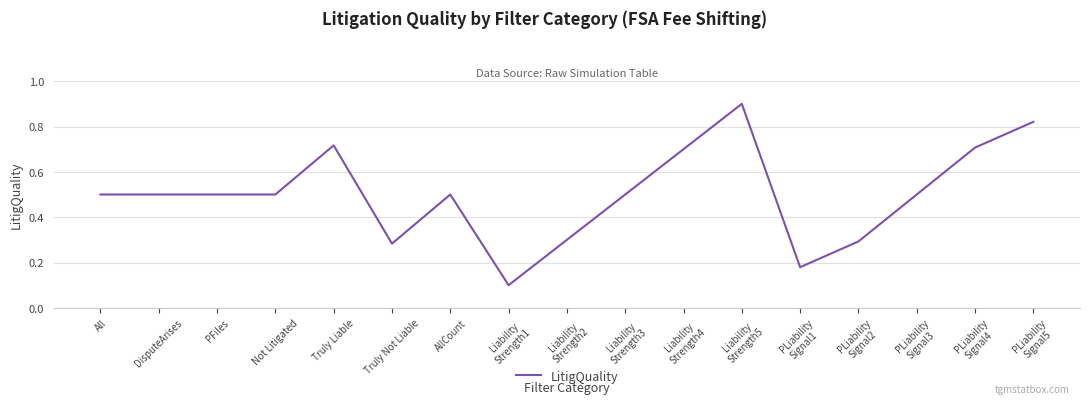

The value at DisputeArises is 0.5. True or false?

True